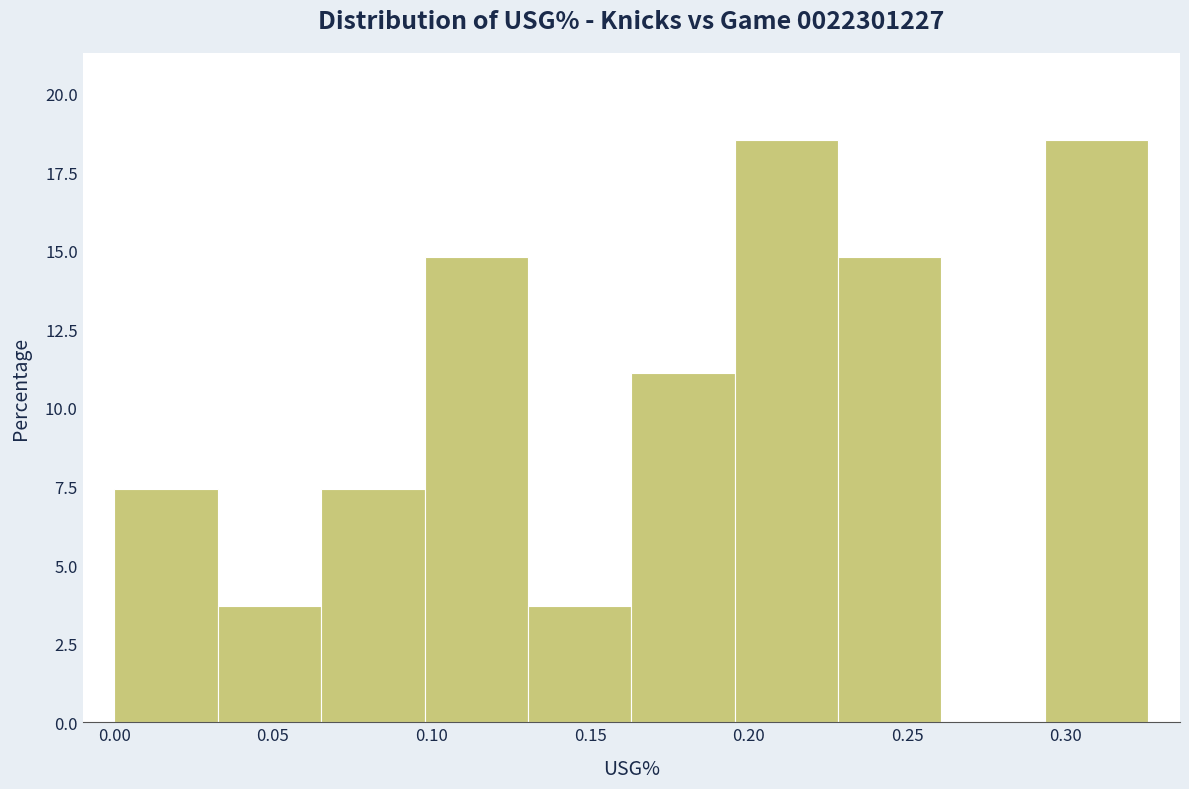

What is the height of the bar covering 0.000 to 0.035 on the x-axis? Neither the bar edges nor the heights are printed on the chart, so give them approximately, as read against the axes.

7.5